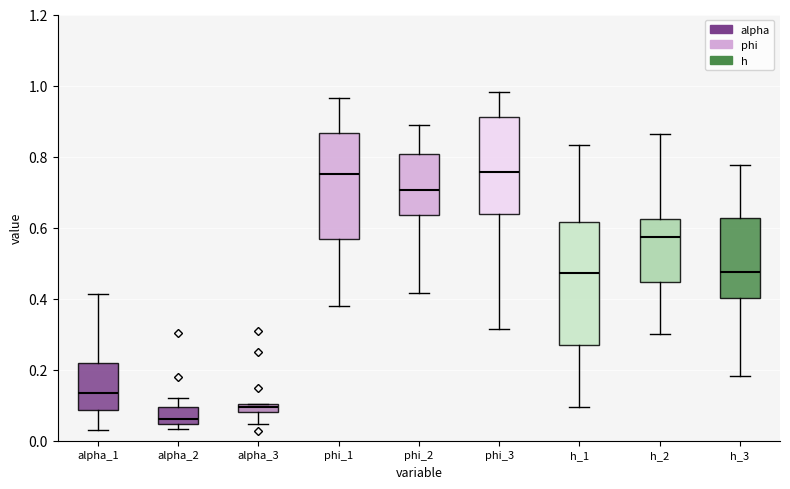

Which box is the tallest, from its lower edge to its upper edge?

h_1